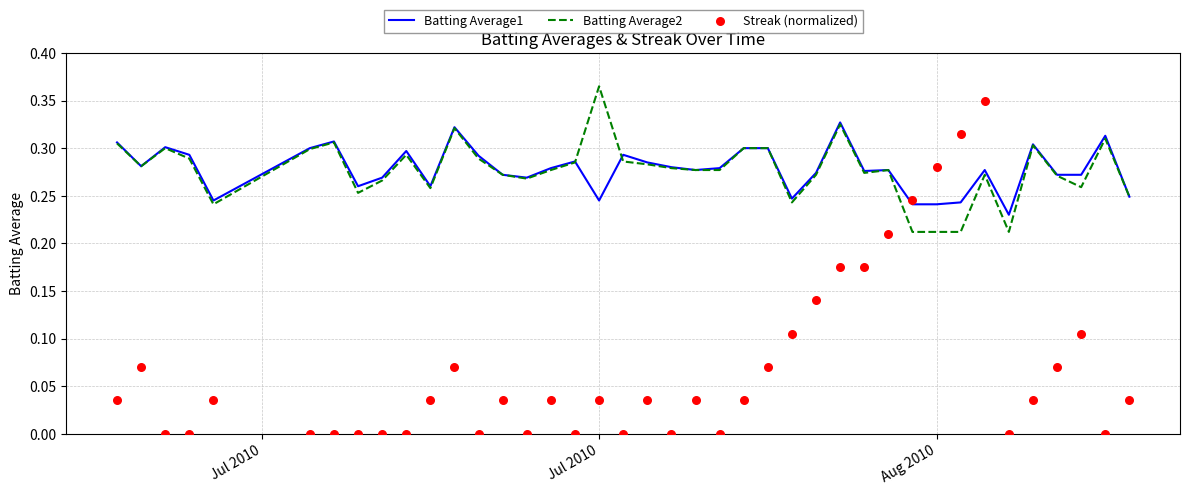

Which series reaches the maximum Y coordinate?

Batting Average2